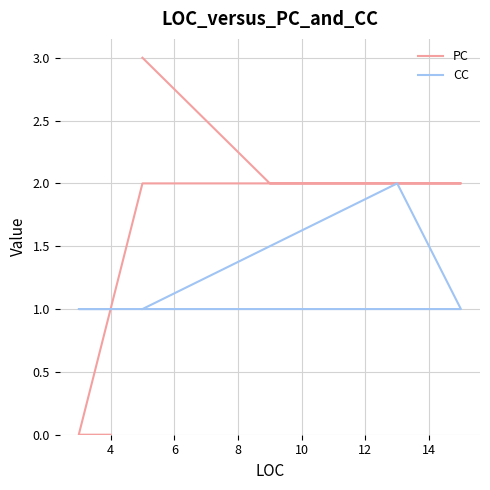

Count the number of categories in the chart.

10